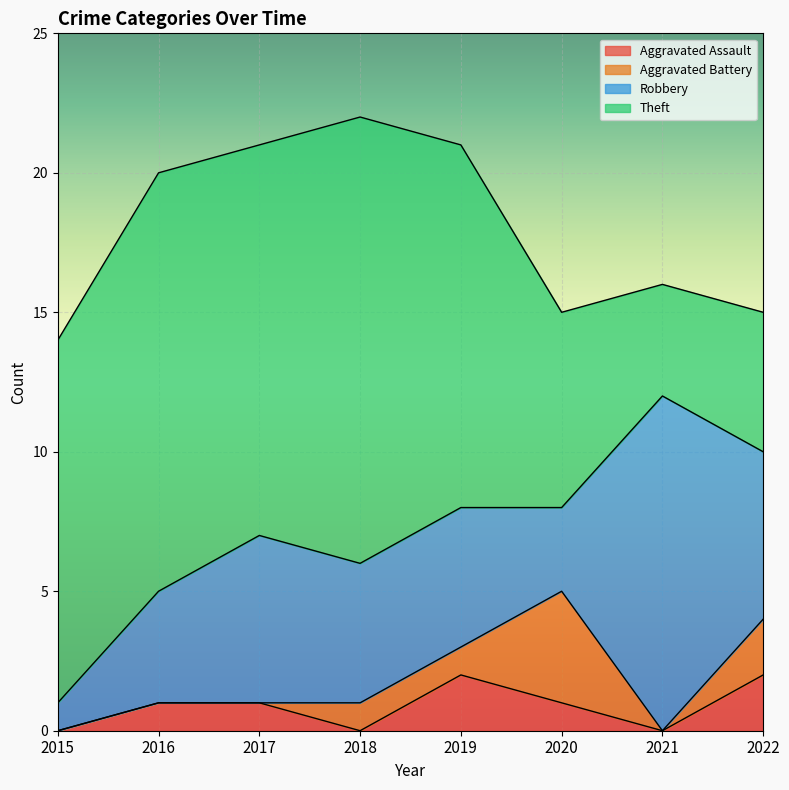

At which category is the sum across all series the highest?

2018